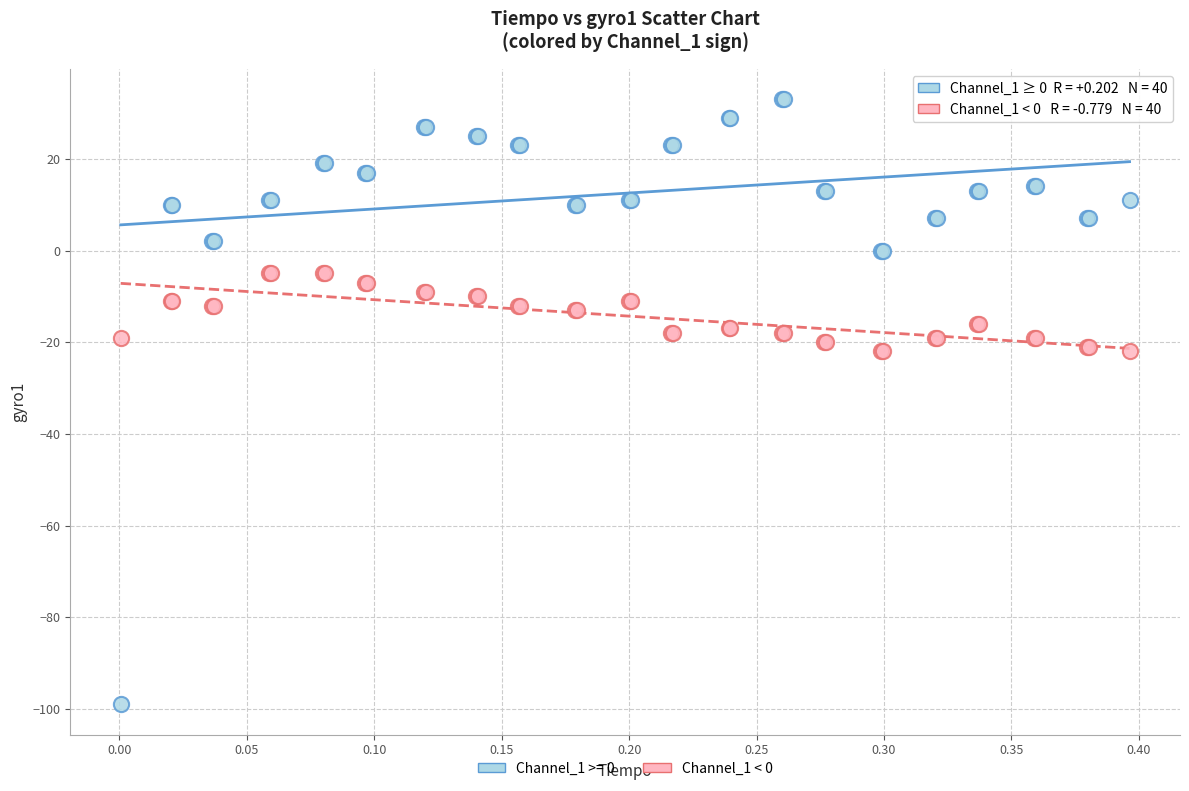

Which series contains the lowest Y value?

Channel_1 >= 0